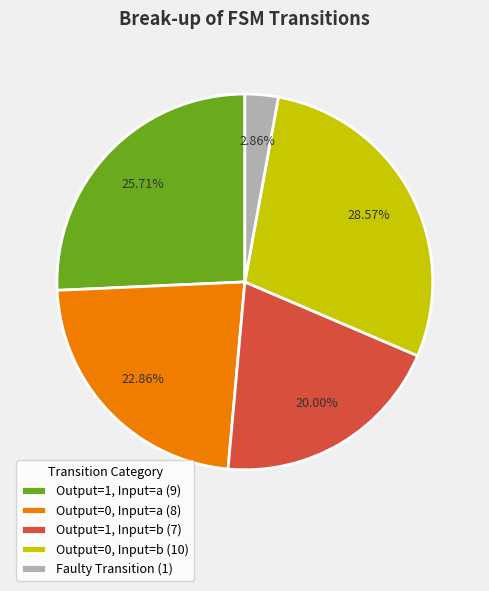

To the nearest percent, what is the average slice percentage?

20%